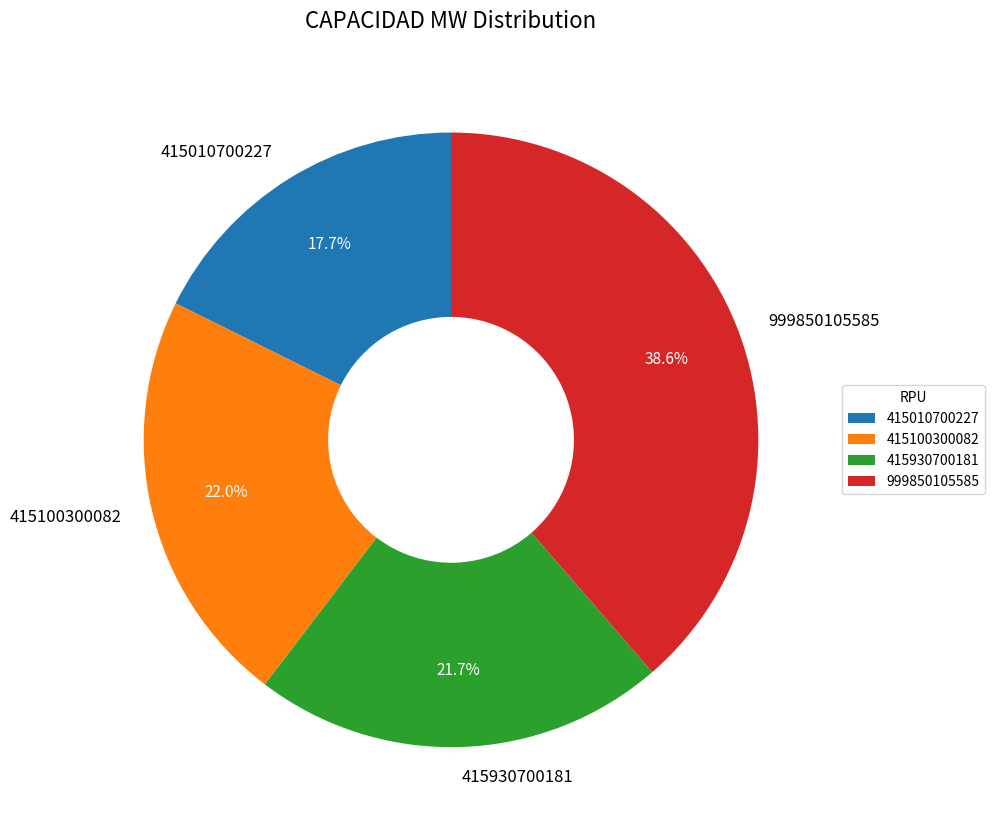

What is the ratio of the value at 415930700181 to the value at 999850105585?

0.6